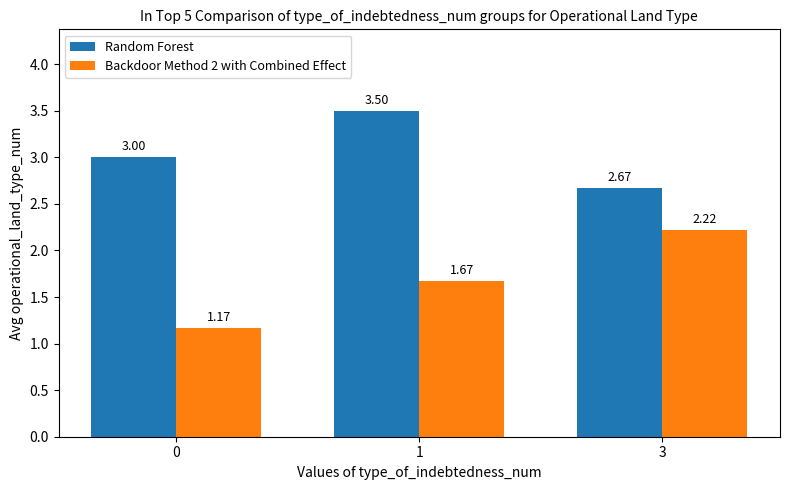

Does the chart contain any negative values?

No